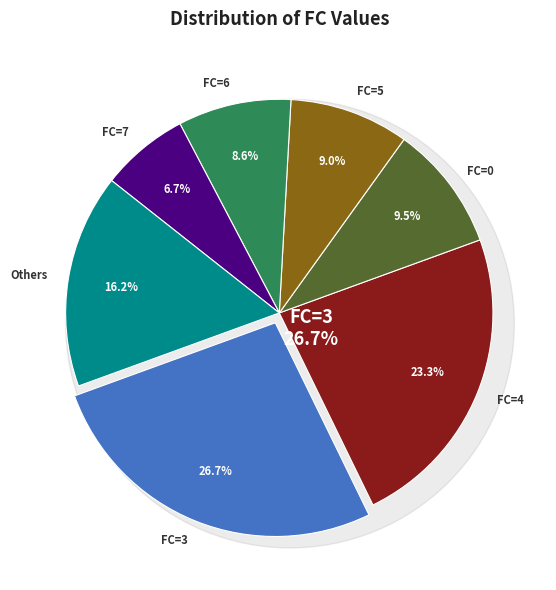

True or false: FC=0 (T=19) accounts for 1% of the total.

False